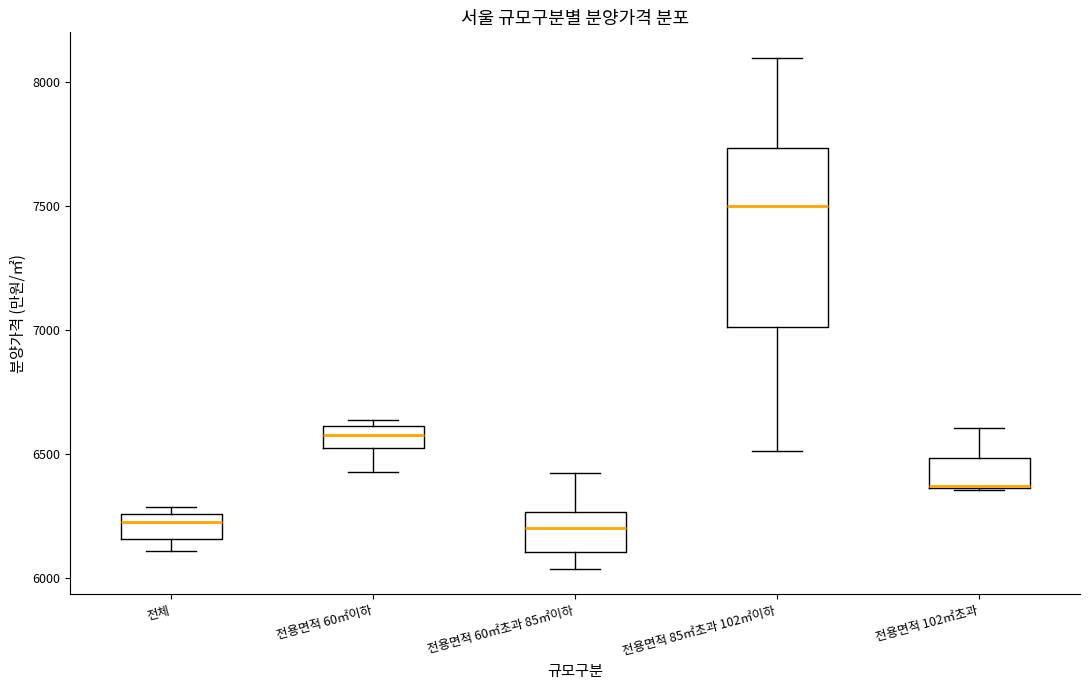

Reading left to right, read every box against the y-axis: the position of its median line, the range the box covers, and the ends of its whiskers. The values are not printed on the chart, so give them approximately, as read against the axis.

전체: median 6200, box 6150 to 6250, whiskers 6100 to 6300
전용면적 60㎡이하: median 6600 (inside the box), box 6500 to 6600, whiskers 6450 to 6650
전용면적 60㎡초과 85㎡이하: median 6200, box 6100 to 6250, whiskers 6050 to 6400
전용면적 85㎡초과 102㎡이하: median 7500, box 7000 to 7750, whiskers 6500 to 8100
전용면적 102㎡초과: median 6350, box 6350 to 6500, whiskers 6350 to 6600